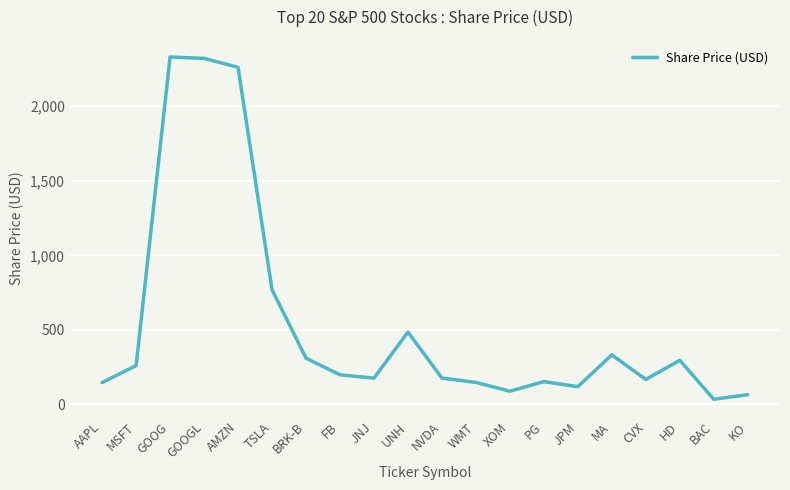

What value does the data have at BRK-B?

310.4